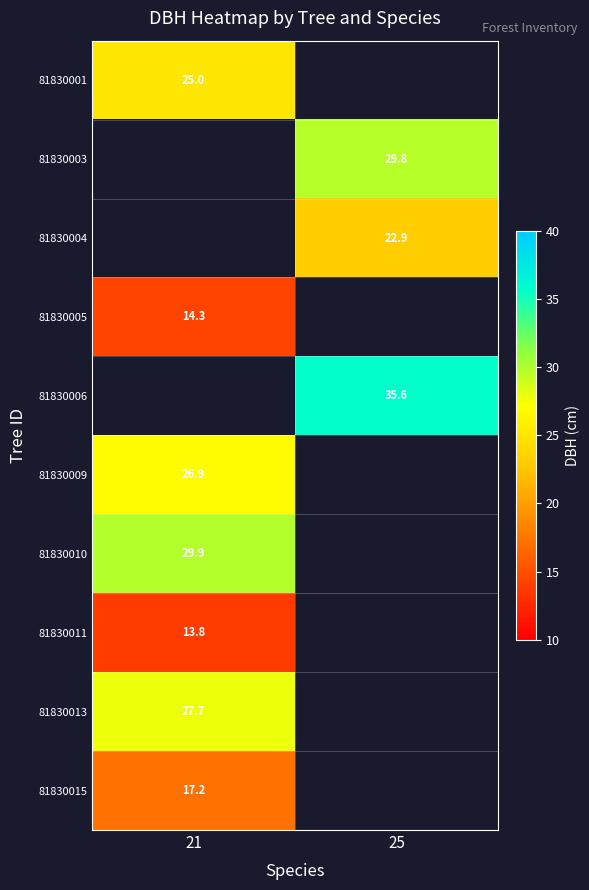

The value of 81830006 at 25 is 35.6. True or false?

True